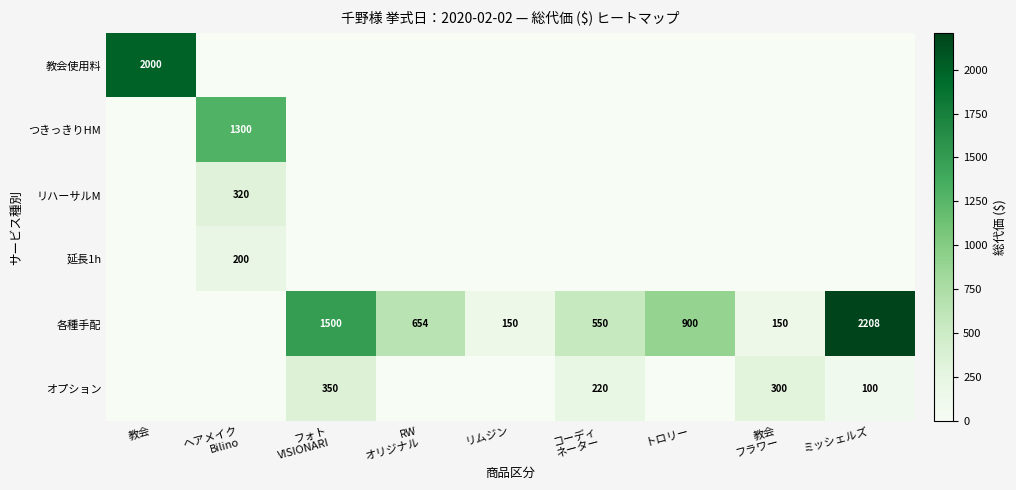

Is it true that 各種手配 equals 2208 at ミッシェルズ?

True